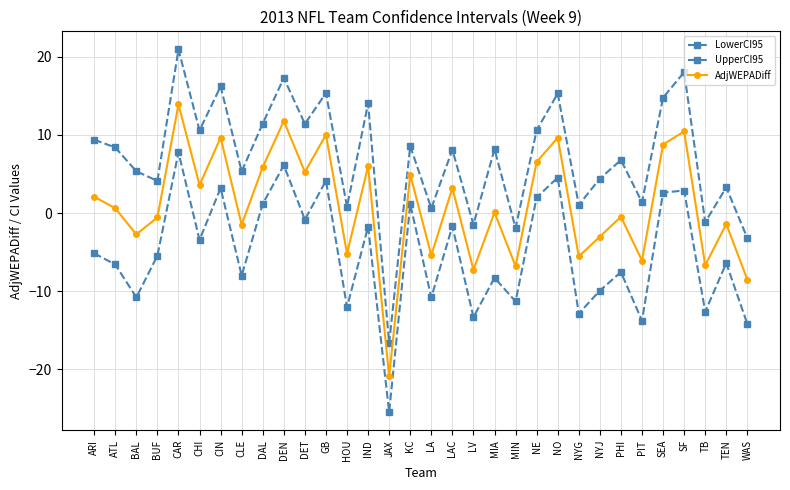

Where is UpperCI95 nearest to the value 2?

PIT